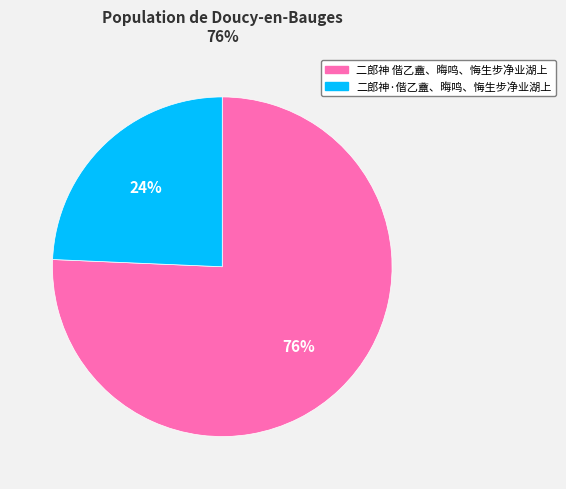

How many segments does this pie chart have?

2